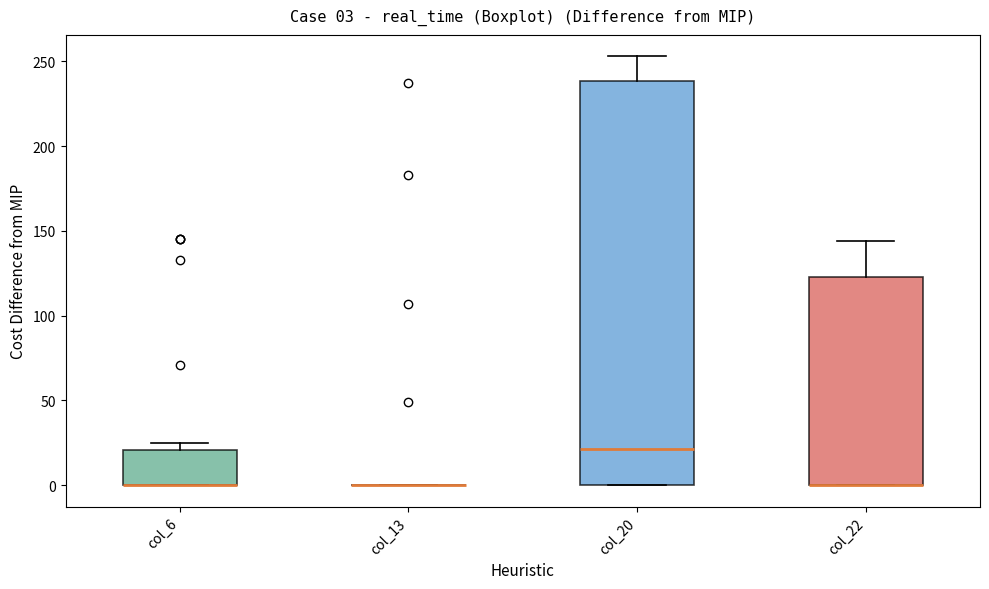

Comparing the boxes themselves (not the whiskers), which one is the tallest?

col_20